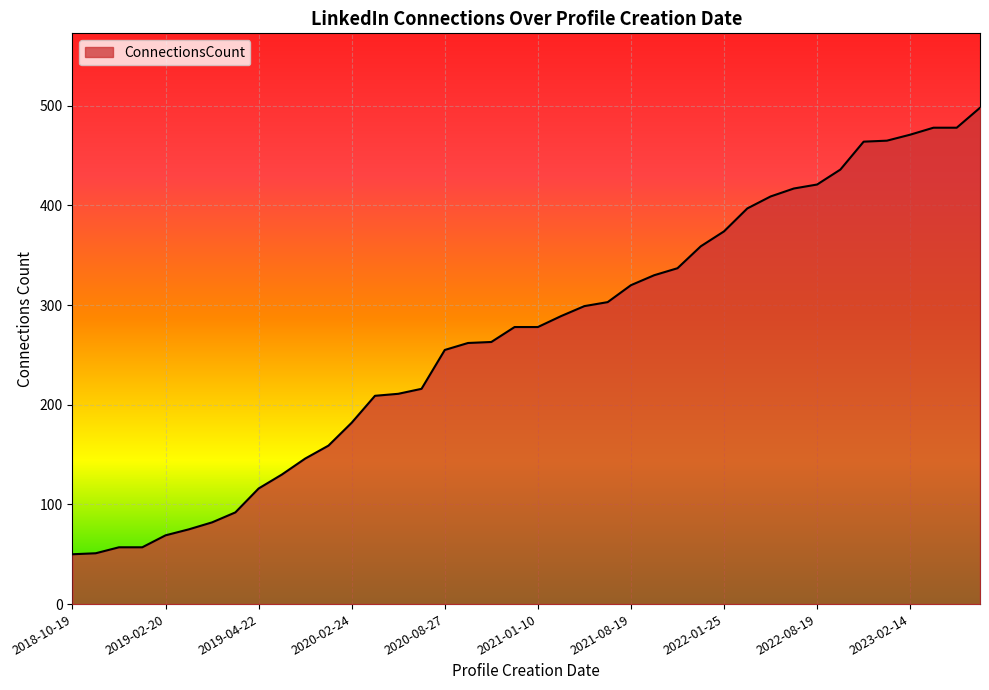

What is the smallest value displayed?

50